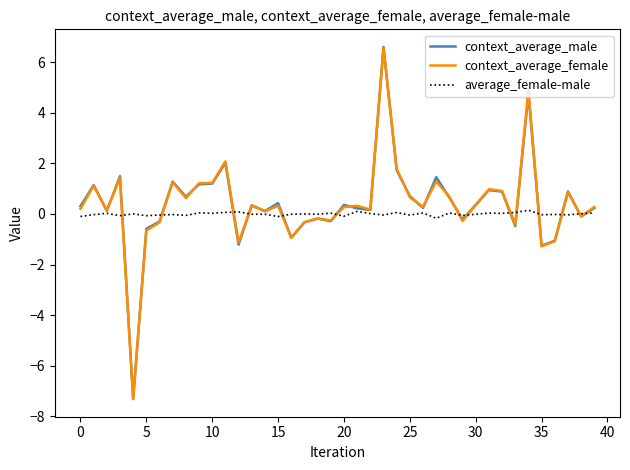

What is the minimum value shown in the chart?

-7.3